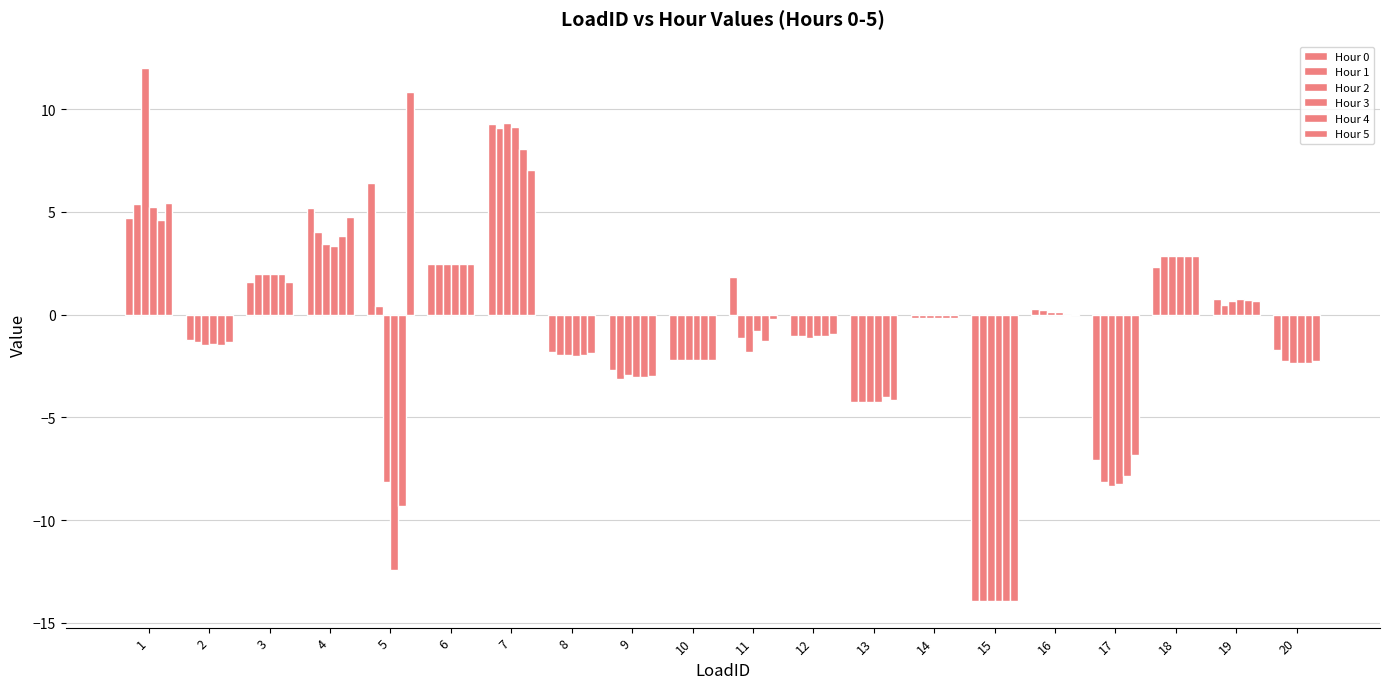

True or false: Hour 1 has a value of -2.0 at 8.

True